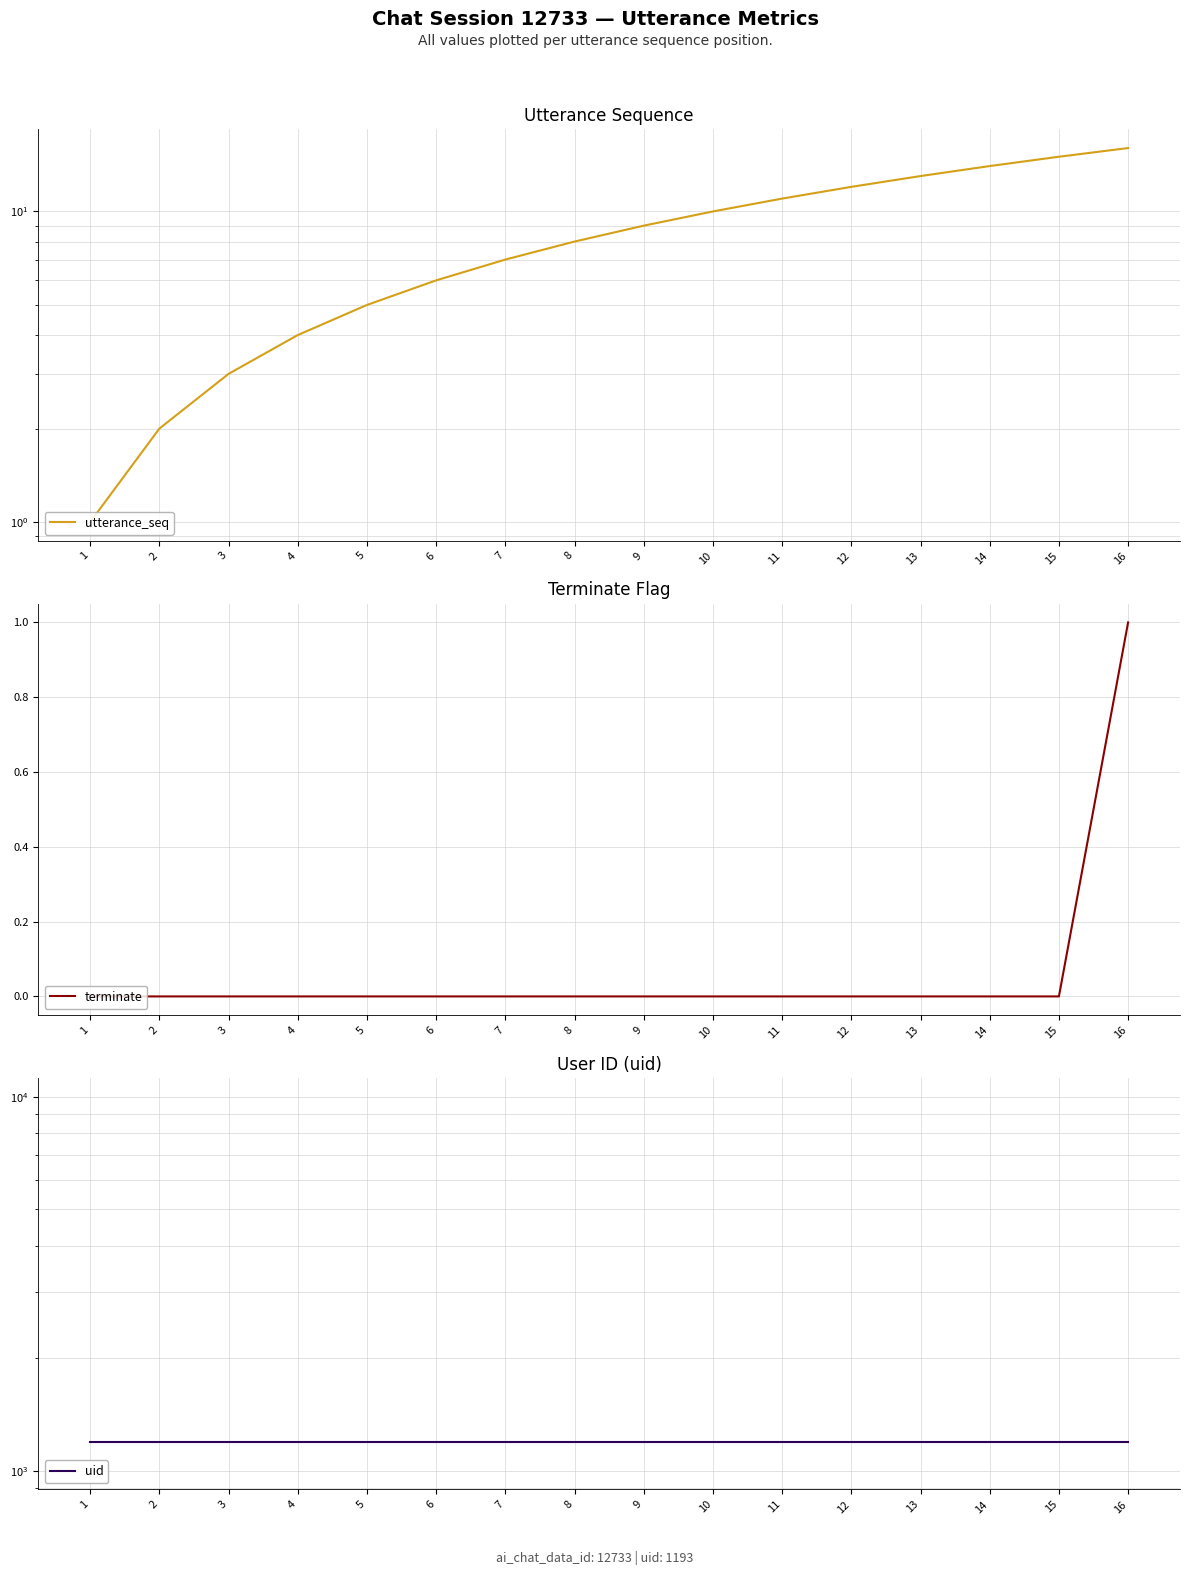

How many data points does each series have?

16